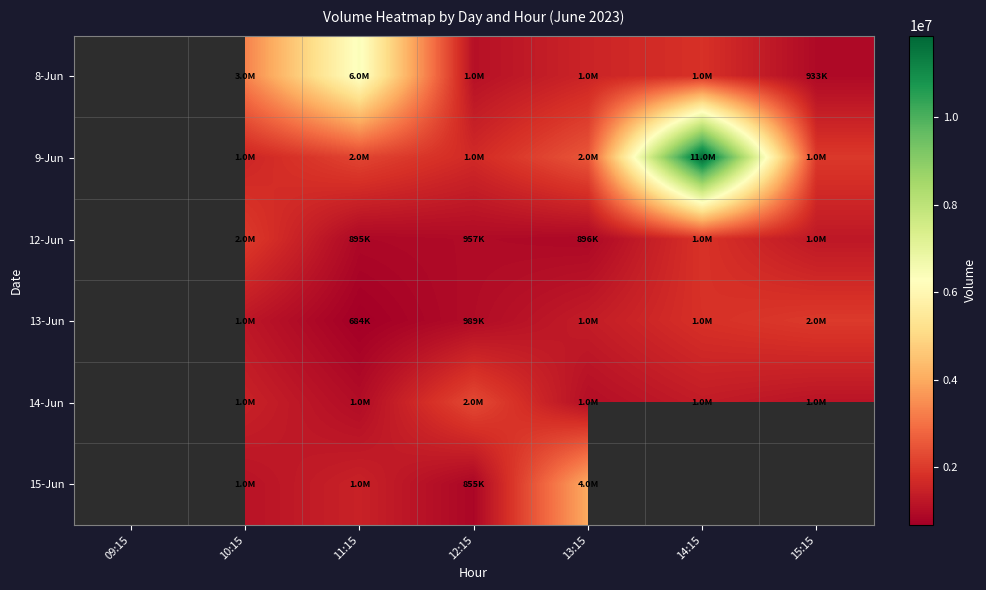

How many categories are shown in the chart?

7